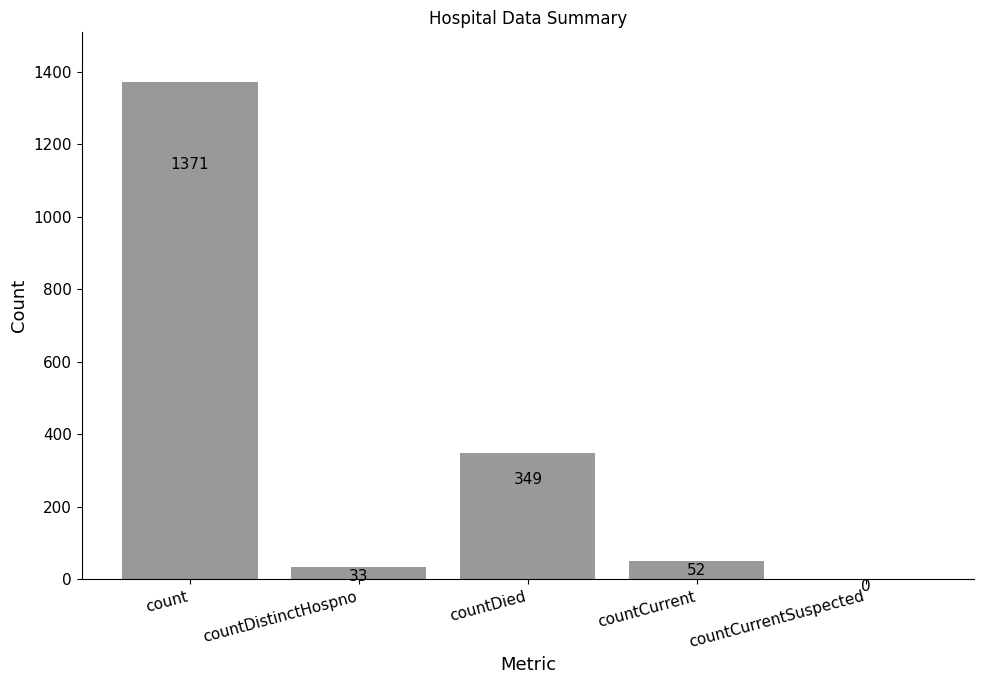

What is the average value?

361